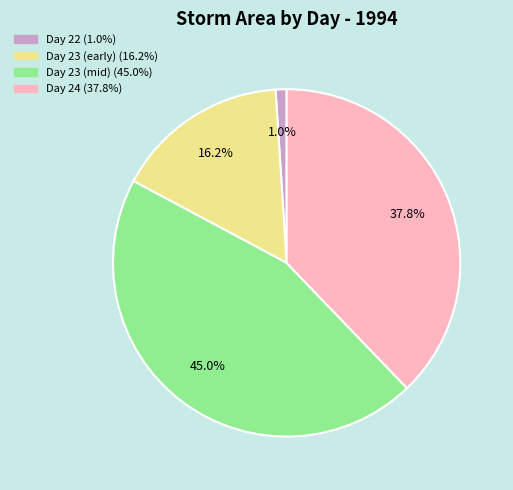

Is there a majority slice in this chart?

No